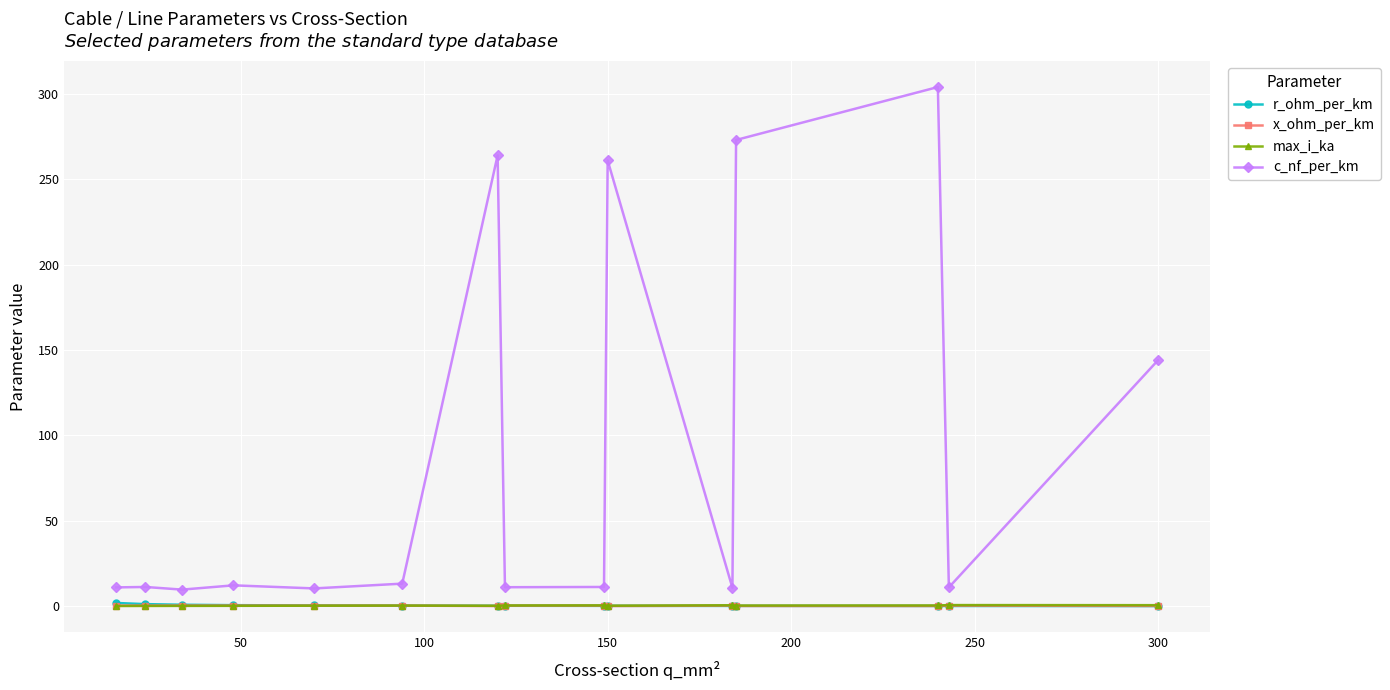

True or false: c_nf_per_km has more than 1 interior local peaks.

True